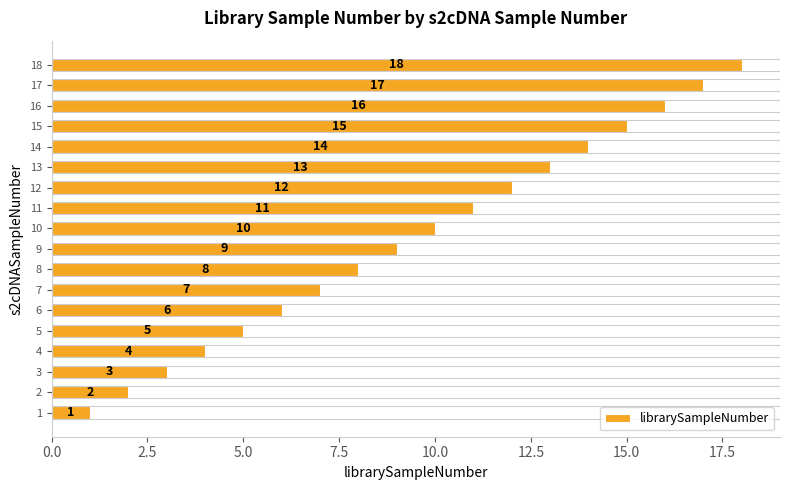

What is the difference between the maximum and minimum values?

17